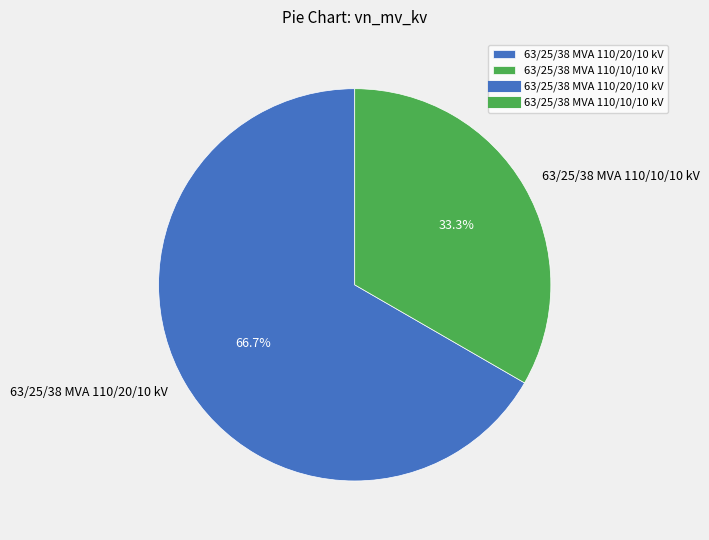

Which category has the smallest portion of the pie?

63/25/38 MVA 110/10/10 kV